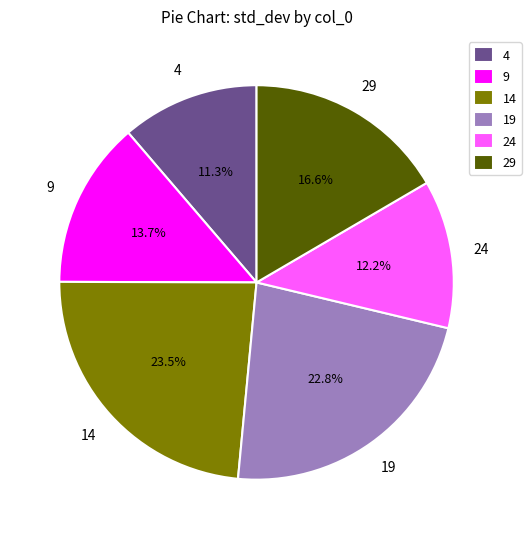

Is it true that 24 is 4% of the pie?

False